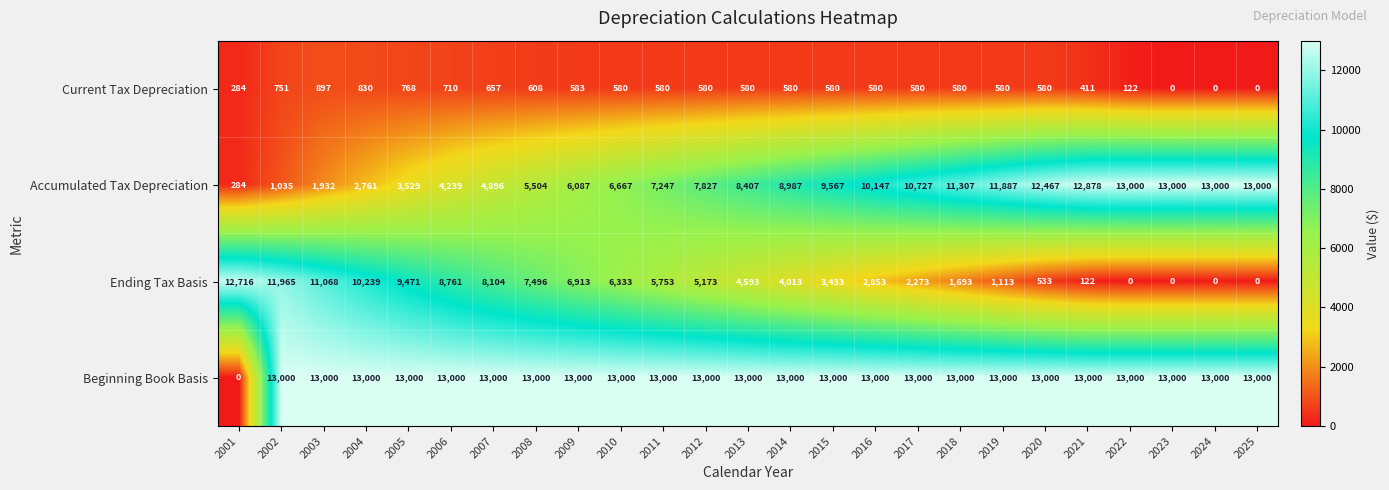

Which series has the largest range (max minus min)?

Beginning Book Basis